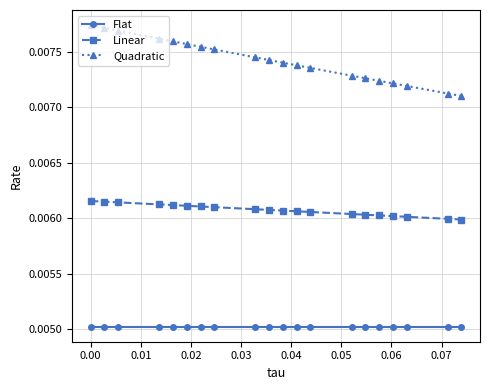

What are all the series names shown in the legend?

Flat, Linear, Quadratic